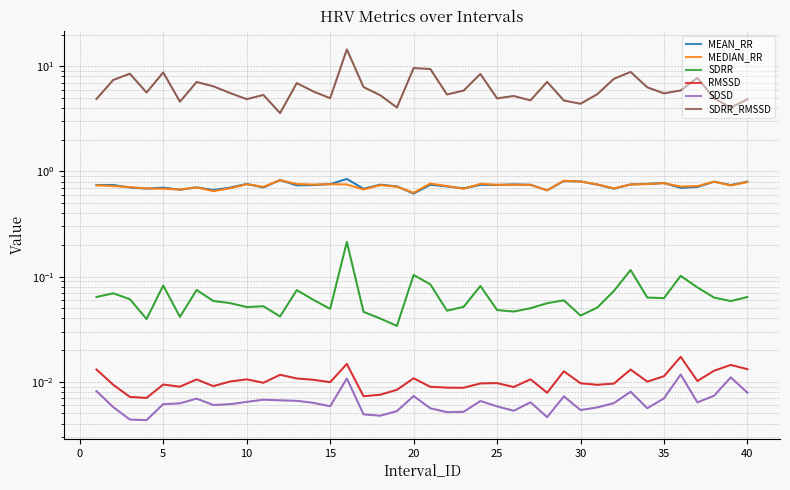

True or false: SDRR and RMSSD cross at least once.

False